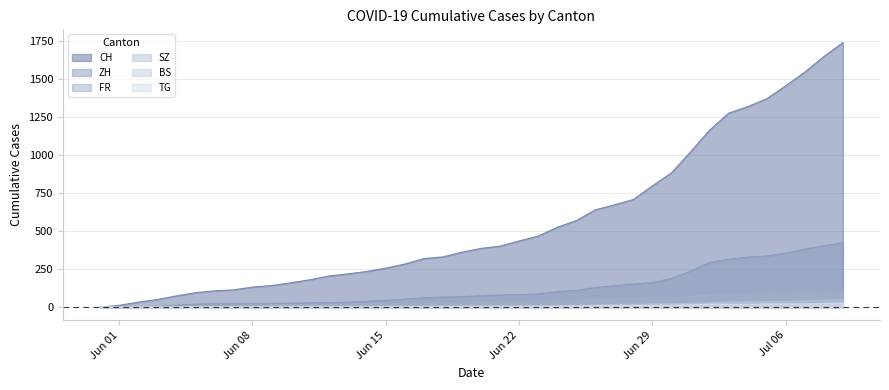

What is the maximum value shown in the chart?

1743